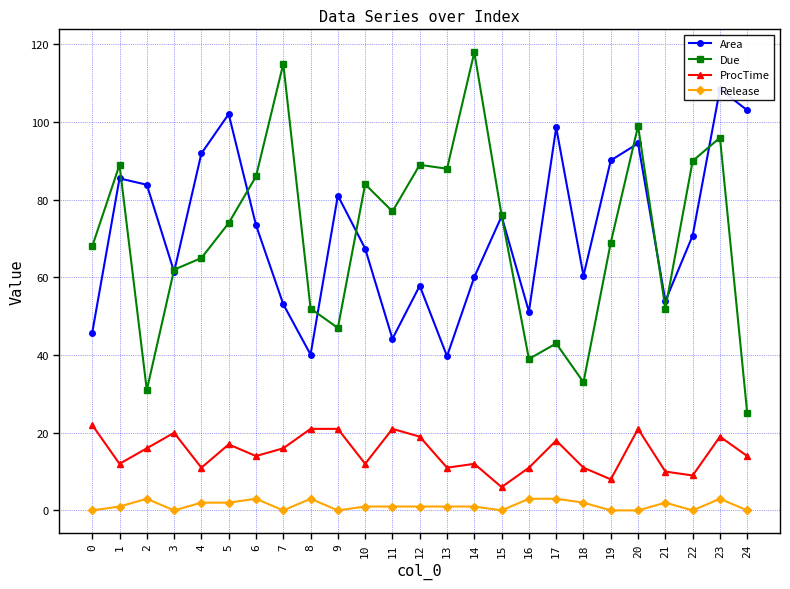

True or false: Area has more than 2 points higher than both neighbors.

True